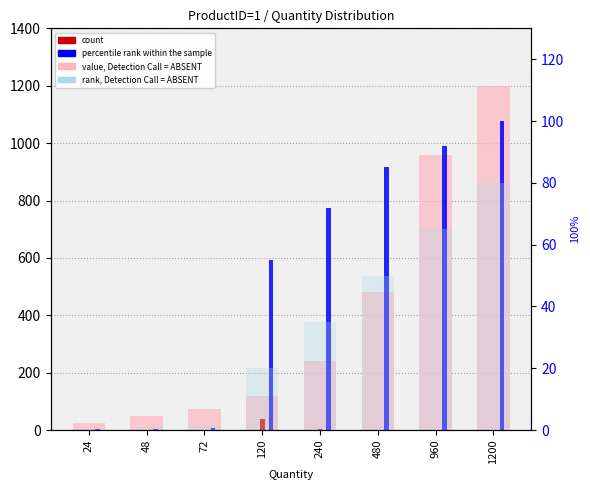

How many distinct data groups are displayed?

4